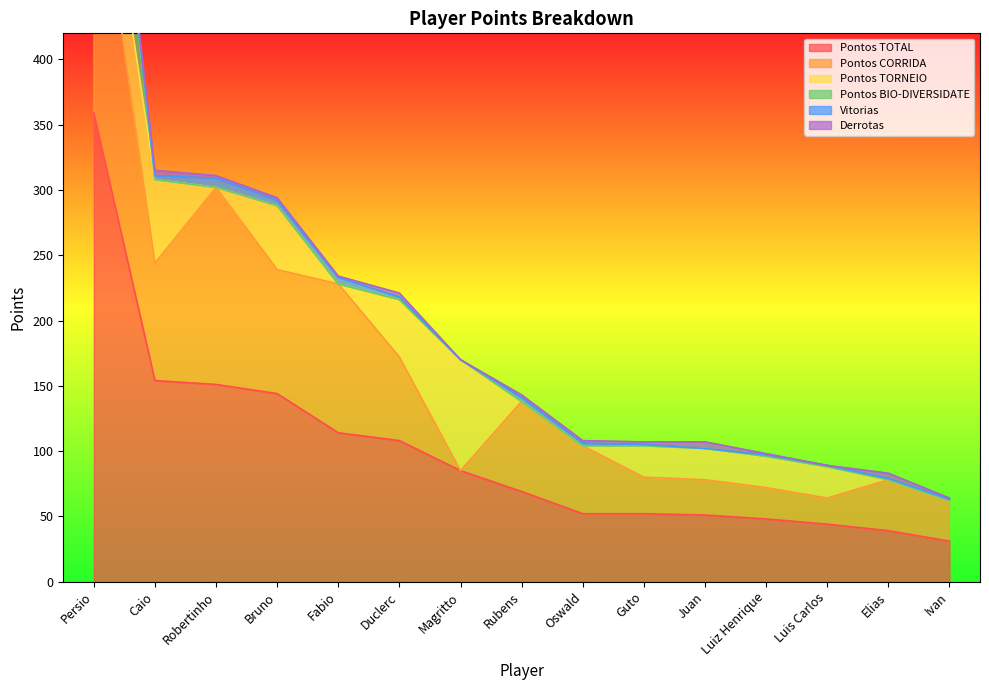

The value of Pontos CORRIDA at Juan is 43. True or false?

False